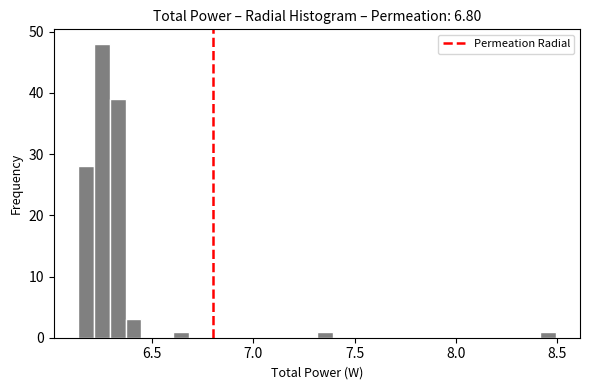

Read against the x-axis, roughly where is the centre of the tallest bar?

6.25